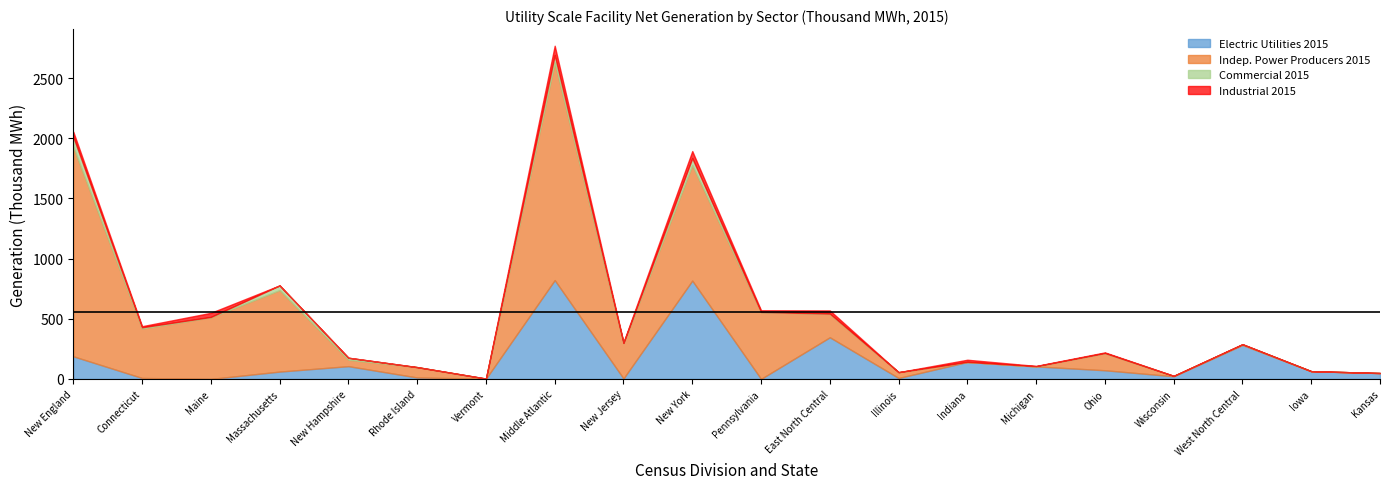

Which series has the largest range (max minus min)?

Indep. Power Producers 2015